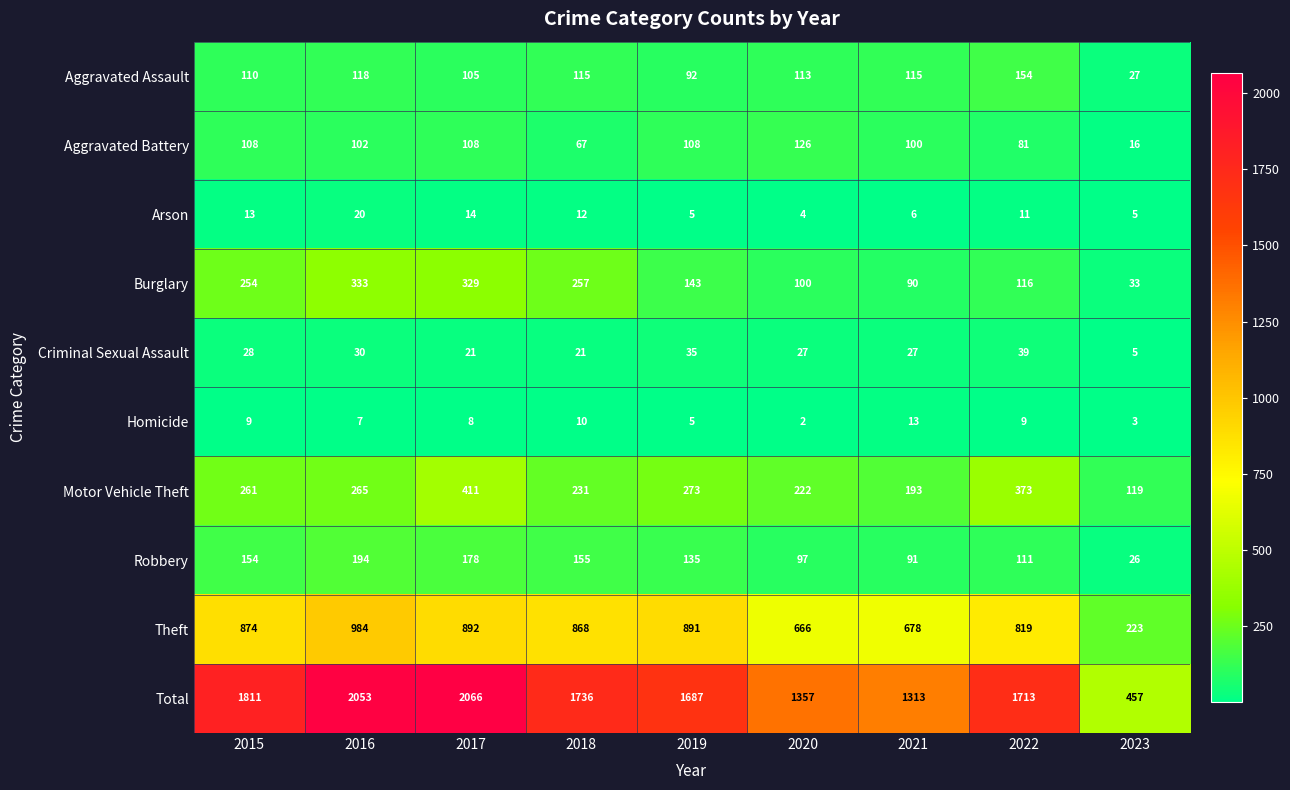

What is the sum of the Aggravated Assault values at 2022 and 2018?

269